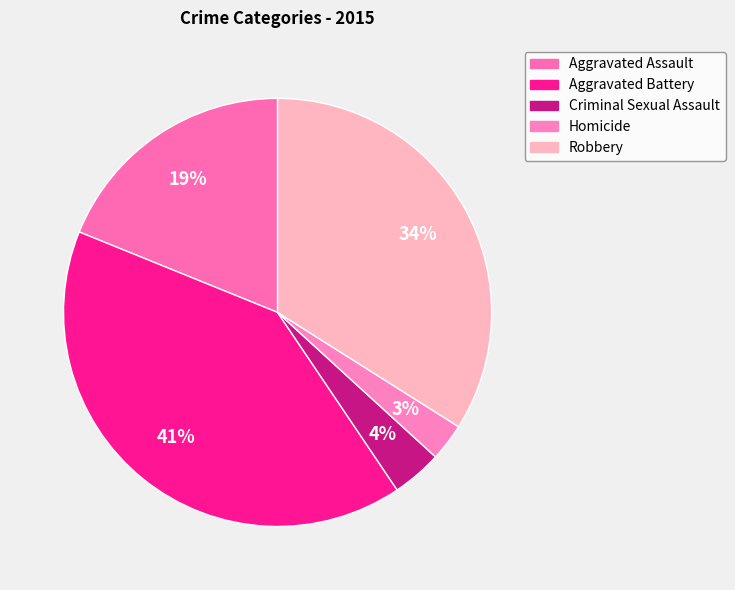

Rank the categories by value from lowest to highest.

Homicide, Criminal Sexual Assault, Aggravated Assault, Robbery, Aggravated Battery